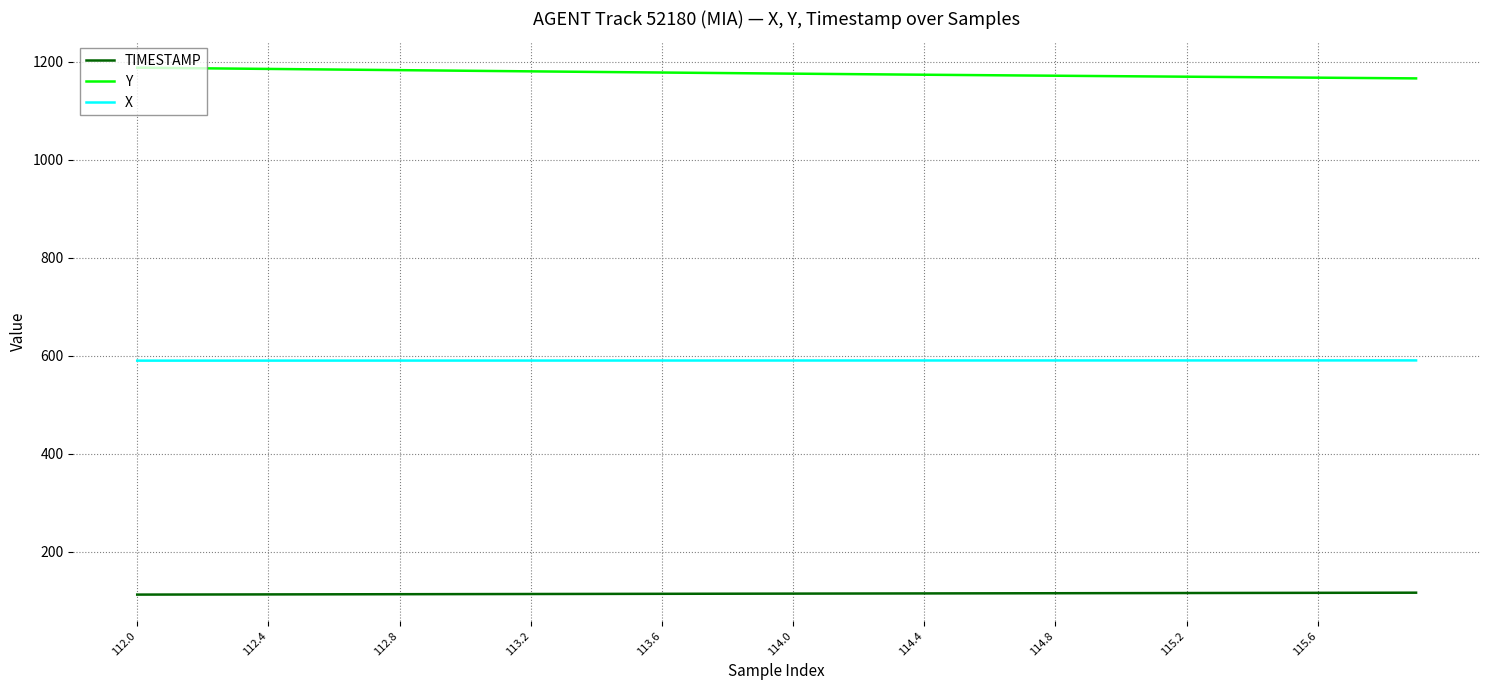

List the series in order of their peak value, lowest first.

TIMESTAMP, X, Y